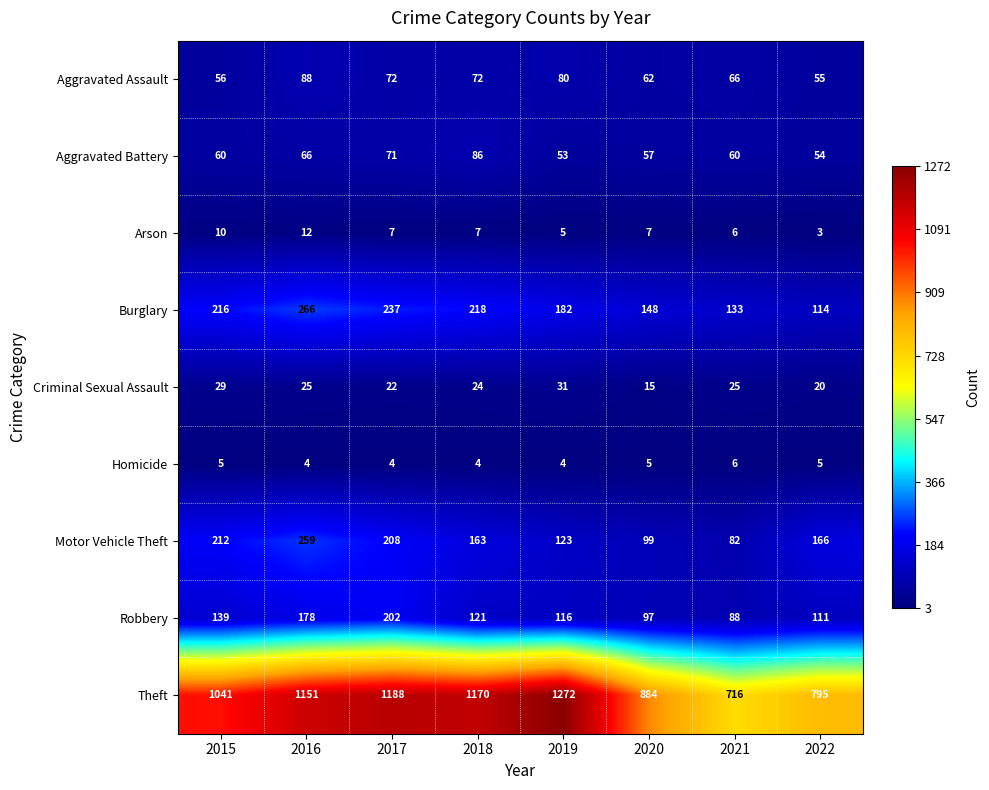

At which label is Criminal Sexual Assault closest to 23?

2017